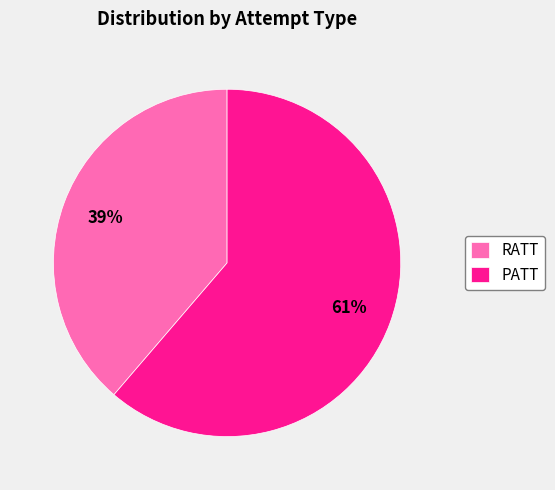

The PATT slice represents 61% of the pie. True or false?

True